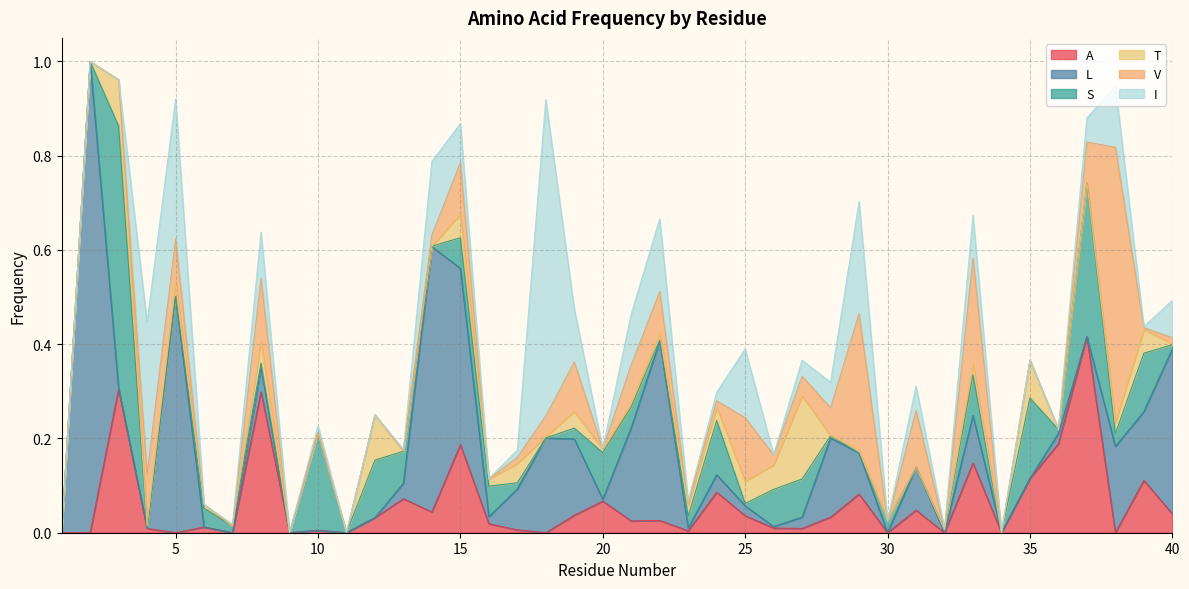

Rank the categories by S value from lowest to highest.

1, 2, 4, 5, 9, 11, 18, 29, 31, 34, 14, 22, 25, 28, 32, 36, 40, 8, 17, 7, 19, 23, 30, 38, 6, 21, 15, 16, 13, 26, 27, 33, 20, 24, 12, 39, 35, 10, 37, 3